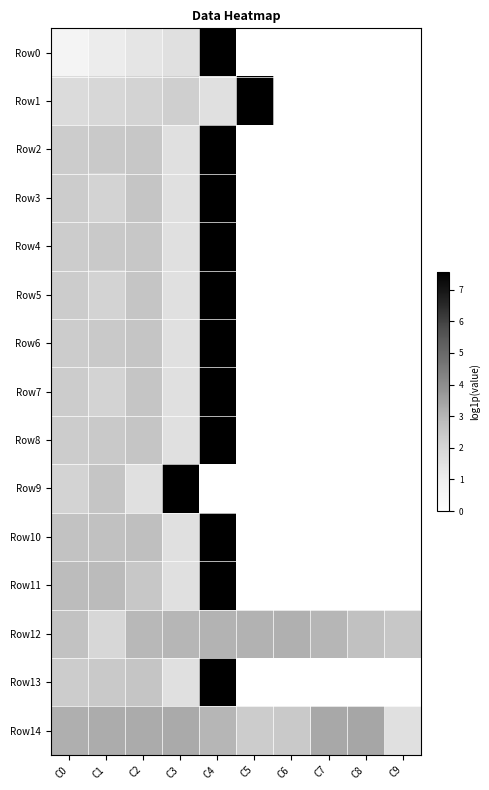

Reading right to left, what are all the values shown in this chart?

Row0: C9=0.0	C8=0.0	C7=0.0	C6=0.0	C5=0.0	C4=7.6	C3=1.6	C2=1.4	C1=1.1	C0=0.7
Row1: C9=0.0	C8=0.0	C7=0.0	C6=0.0	C5=7.6	C4=1.6	C3=2.2	C2=2.1	C1=1.9	C0=1.8
Row2: C9=0.0	C8=0.0	C7=0.0	C6=0.0	C5=0.0	C4=7.6	C3=1.6	C2=2.5	C1=2.4	C0=2.3
Row3: C9=0.0	C8=0.0	C7=0.0	C6=0.0	C5=0.0	C4=7.6	C3=1.6	C2=2.6	C1=2.1	C0=2.3
Row4: C9=0.0	C8=0.0	C7=0.0	C6=0.0	C5=0.0	C4=7.6	C3=1.6	C2=2.5	C1=2.4	C0=2.3
Row5: C9=0.0	C8=0.0	C7=0.0	C6=0.0	C5=0.0	C4=7.6	C3=1.6	C2=2.6	C1=2.1	C0=2.3
Row6: C9=0.0	C8=0.0	C7=0.0	C6=0.0	C5=0.0	C4=7.6	C3=1.6	C2=2.6	C1=2.4	C0=2.3
Row7: C9=0.0	C8=0.0	C7=0.0	C6=0.0	C5=0.0	C4=7.6	C3=1.6	C2=2.6	C1=2.1	C0=2.3
Row8: C9=0.0	C8=0.0	C7=0.0	C6=0.0	C5=0.0	C4=7.6	C3=1.6	C2=2.6	C1=2.4	C0=2.3
Row9: C9=0.0	C8=0.0	C7=0.0	C6=0.0	C5=0.0	C4=0.0	C3=7.6	C2=1.6	C1=2.6	C0=2.1
Row10: C9=0.0	C8=0.0	C7=0.0	C6=0.0	C5=0.0	C4=7.6	C3=1.6	C2=2.8	C1=2.7	C0=2.6
Row11: C9=0.0	C8=0.0	C7=0.0	C6=0.0	C5=0.0	C4=7.6	C3=1.6	C2=2.5	C1=2.9	C0=2.8
Row12: C9=2.5	C8=2.7	C7=3.0	C6=3.1	C5=3.1	C4=3.0	C3=3.0	C2=2.9	C1=1.9	C0=2.6
Row13: C9=0.0	C8=0.0	C7=0.0	C6=0.0	C5=0.0	C4=7.6	C3=1.6	C2=2.6	C1=2.4	C0=2.3
Row14: C9=1.6	C8=3.4	C7=3.3	C6=2.4	C5=2.3	C4=3.0	C3=3.3	C2=3.3	C1=3.2	C0=3.2